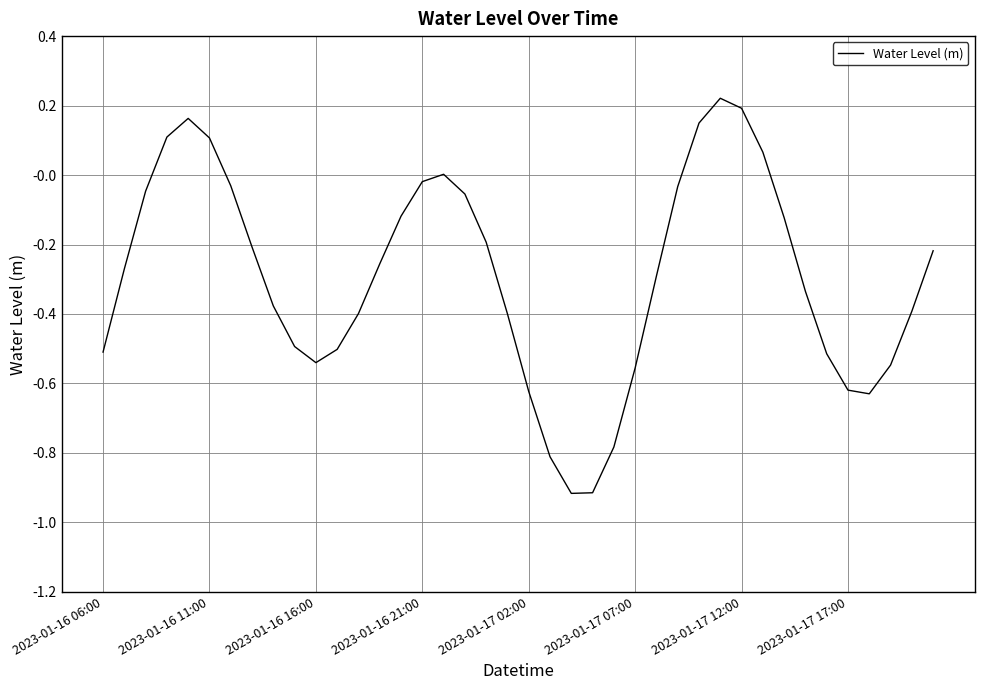

What is the difference between the maximum and minimum values?

1.1